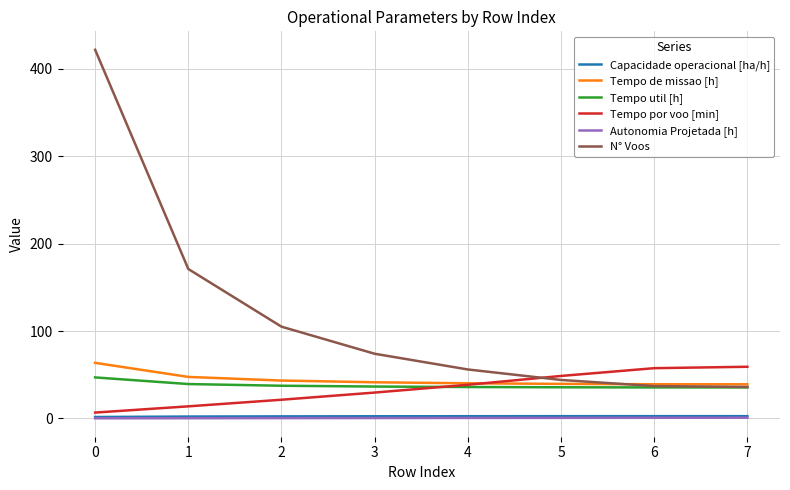

What is the greatest value displayed?

422.0